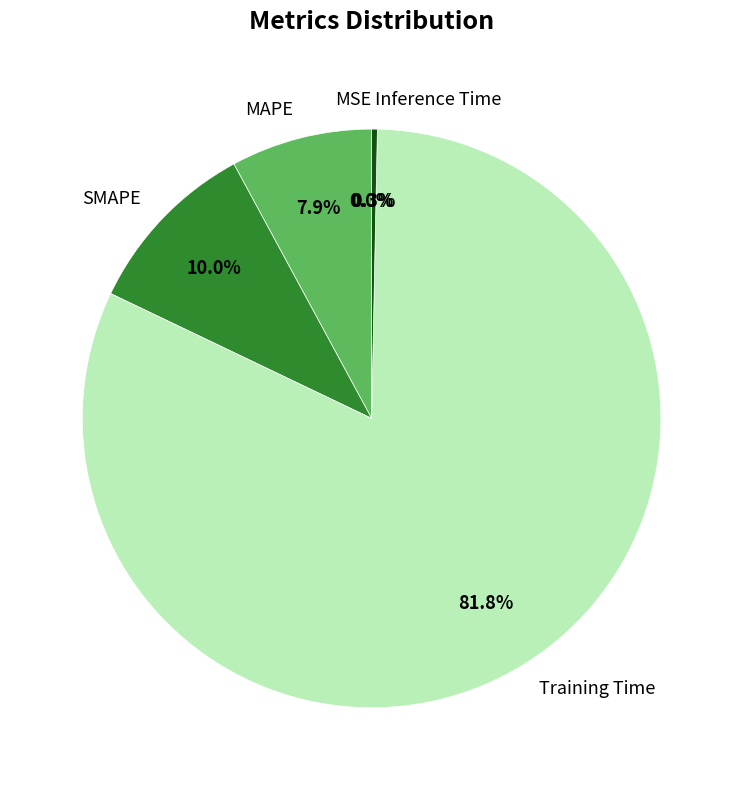

To the nearest percent, what percentage of the pie is Training Time?

82%